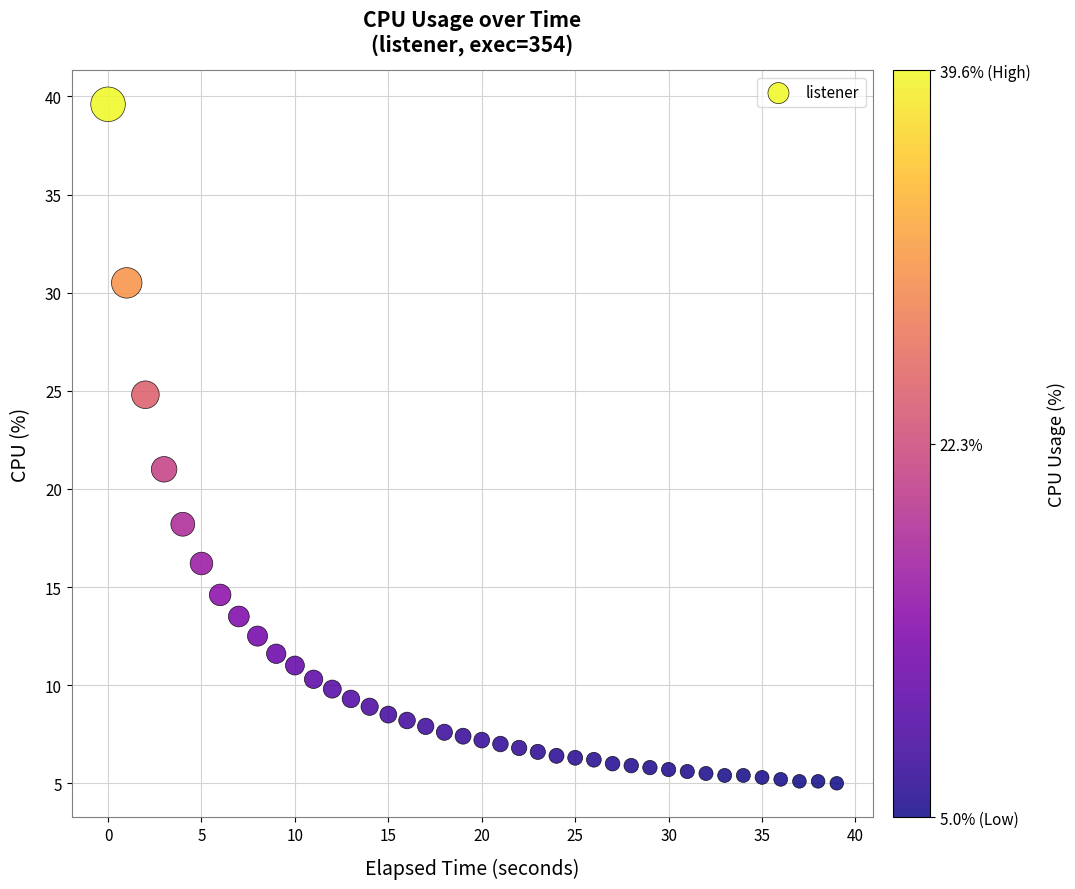

What Y value in the scatter plot is closest to 22?

21.0